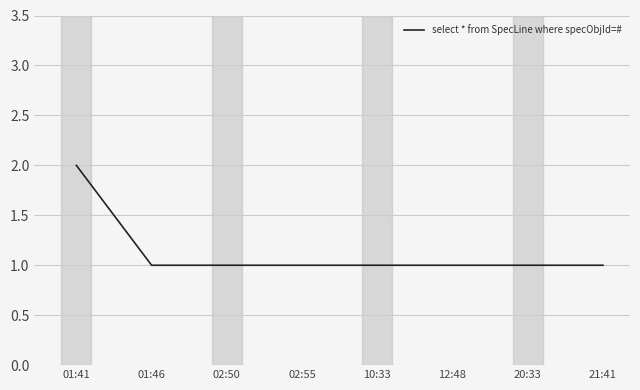

Which label corresponds to the largest value in the chart?

01:41